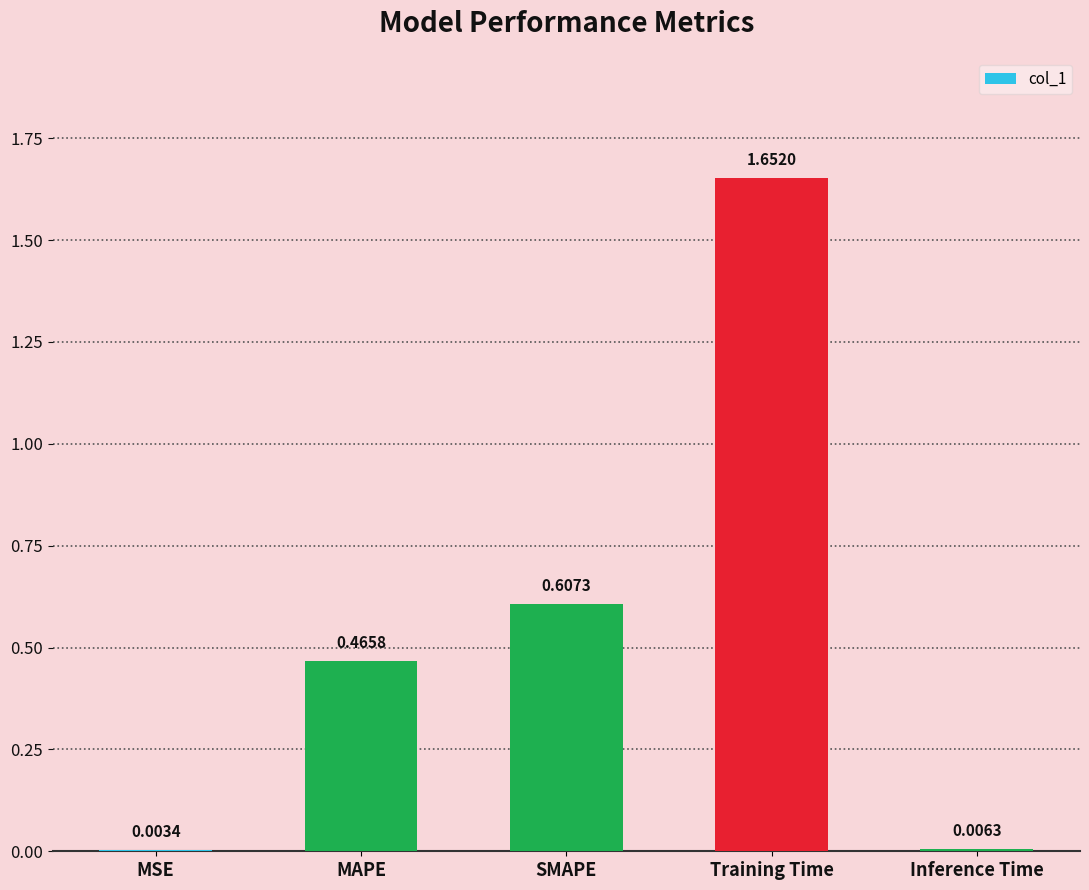

At which label is the value closest to 0?

MSE